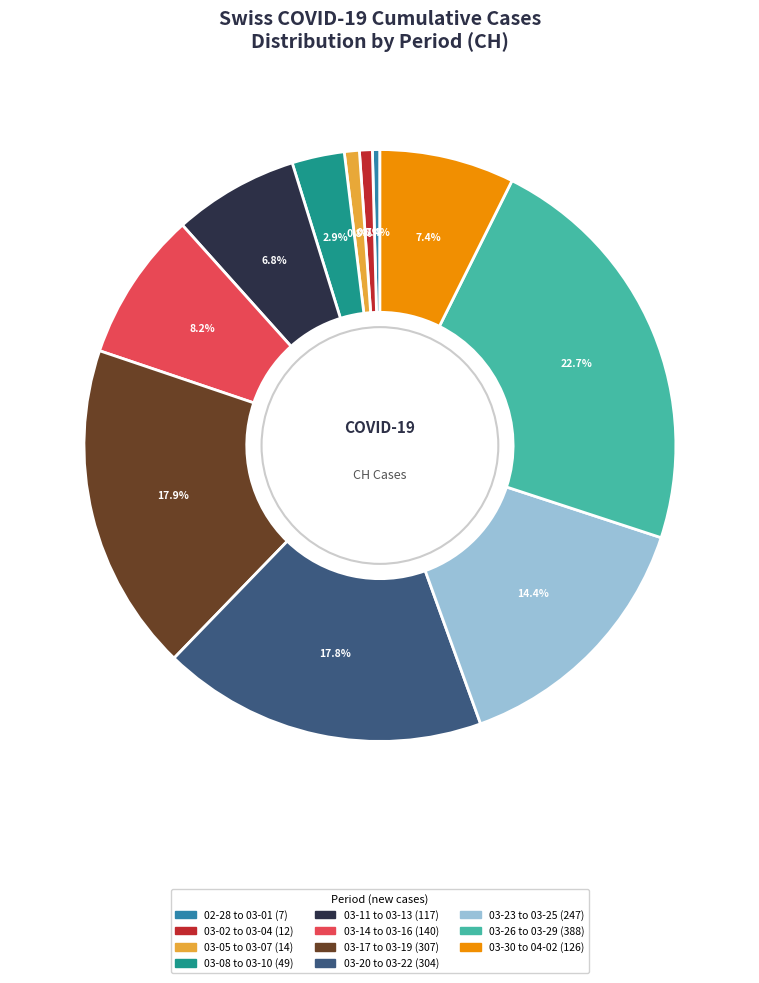

Does any single category account for the majority?

No